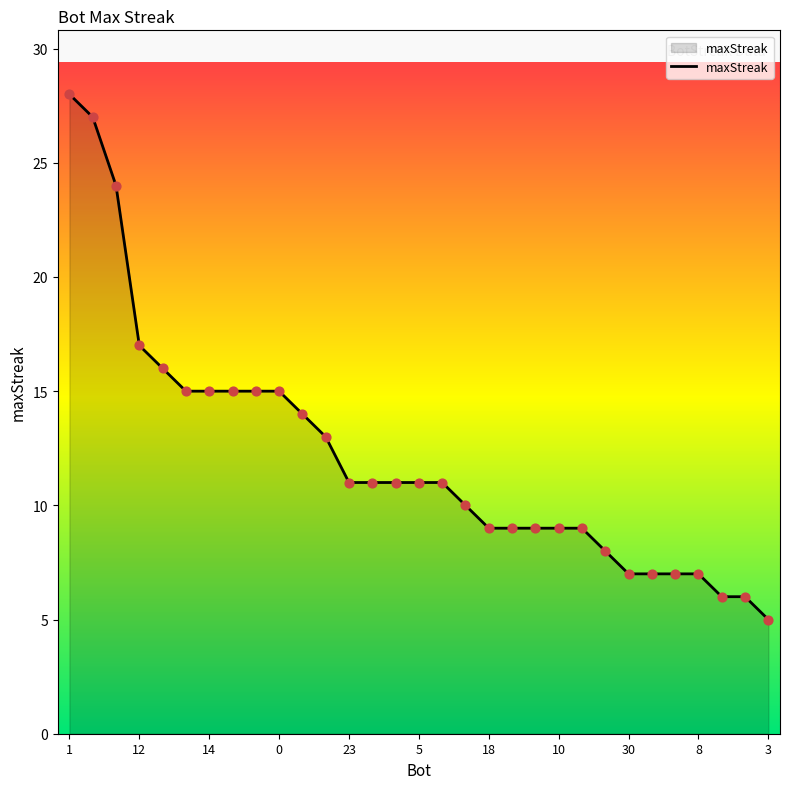

What is the smallest value displayed?

5